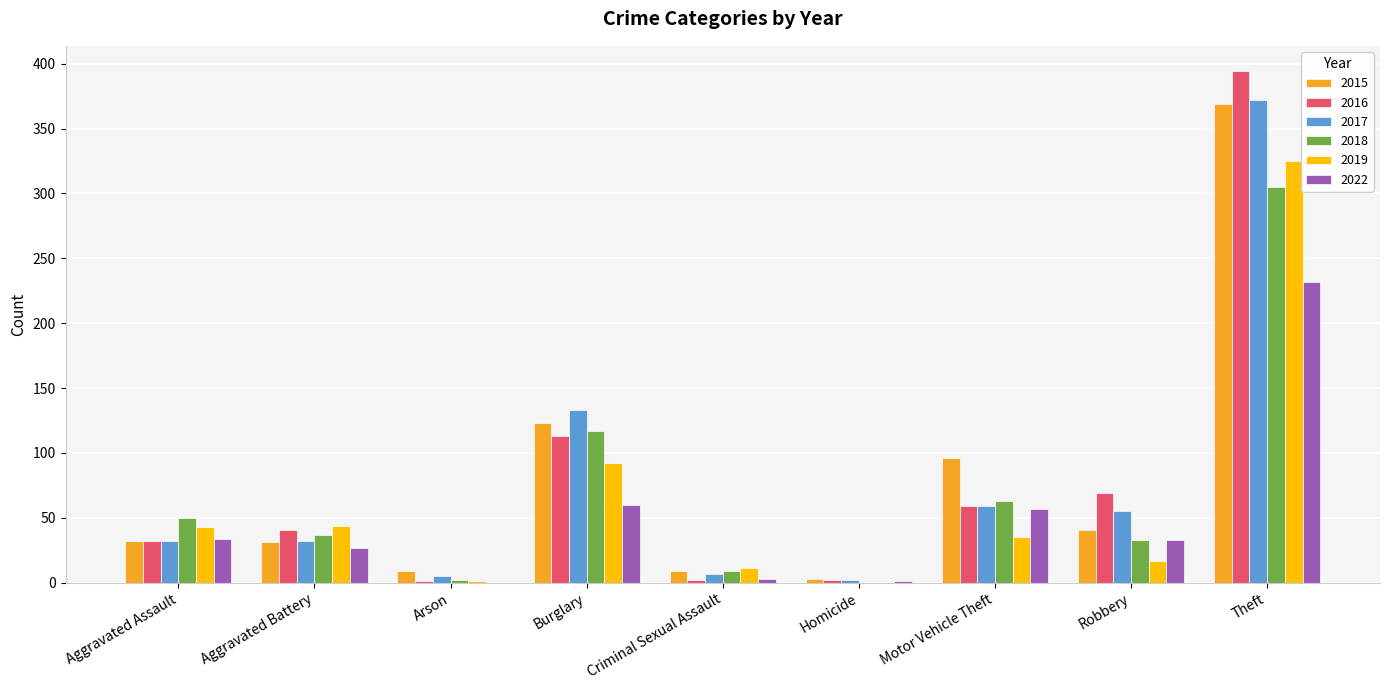

Which series changed the most between Burglary and Robbery?

2018